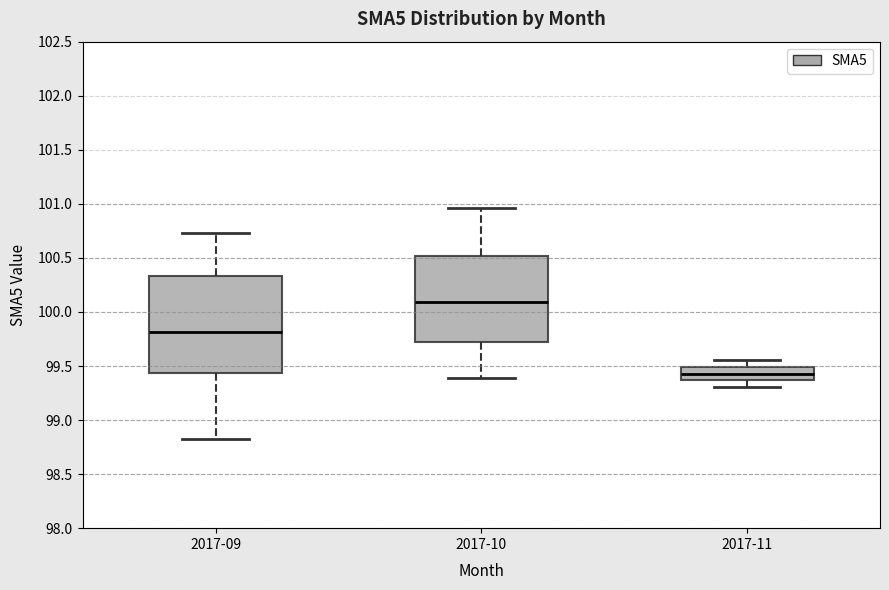

Which box is the tallest, from its lower edge to its upper edge?

2017-09